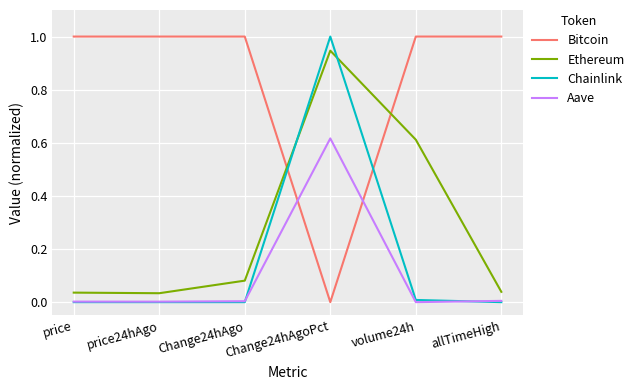

What is the total value across all series at volume24h?

1.6